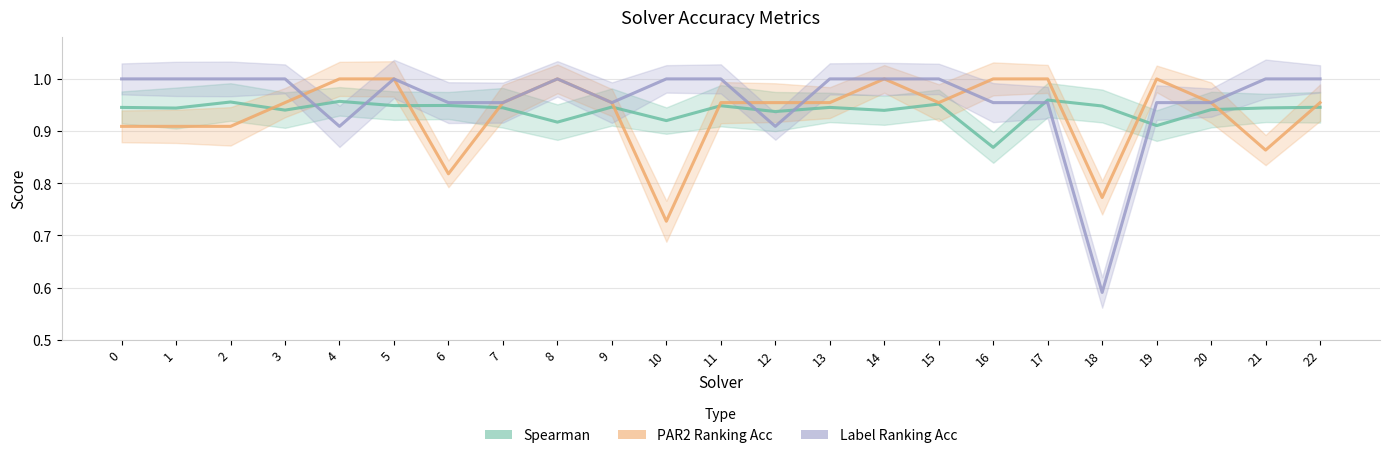

In spearman, how many points are higher than both neighbors (excluding endpoints)?

8